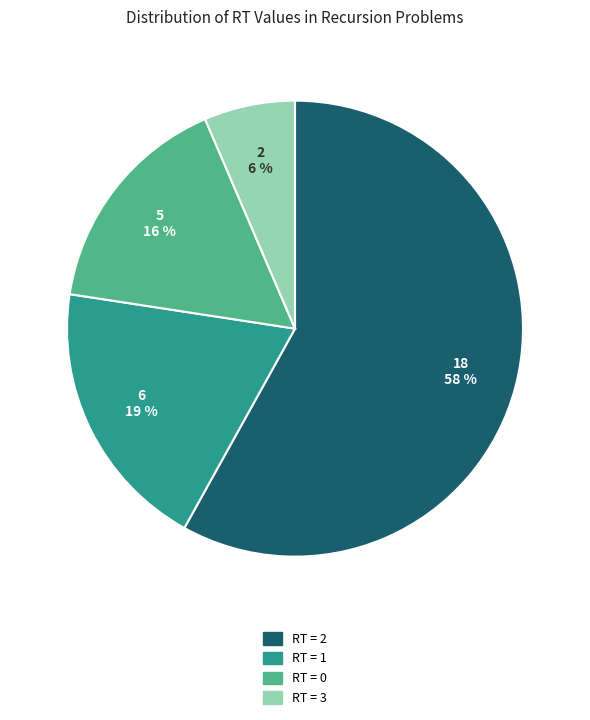

Does any single category account for the majority?

Yes